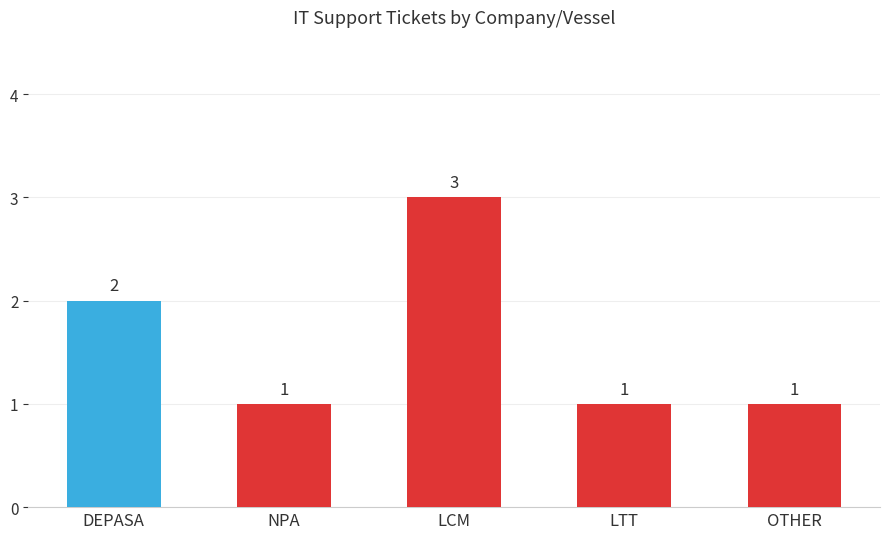

What position from the right is OTHER?

1